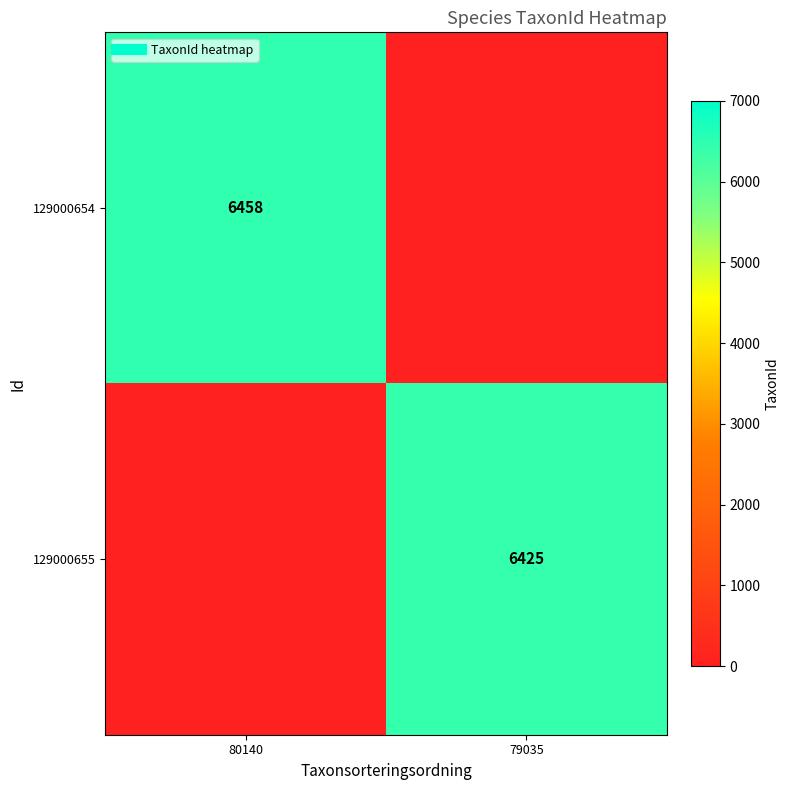

What is the maximum value shown in the chart?

6458